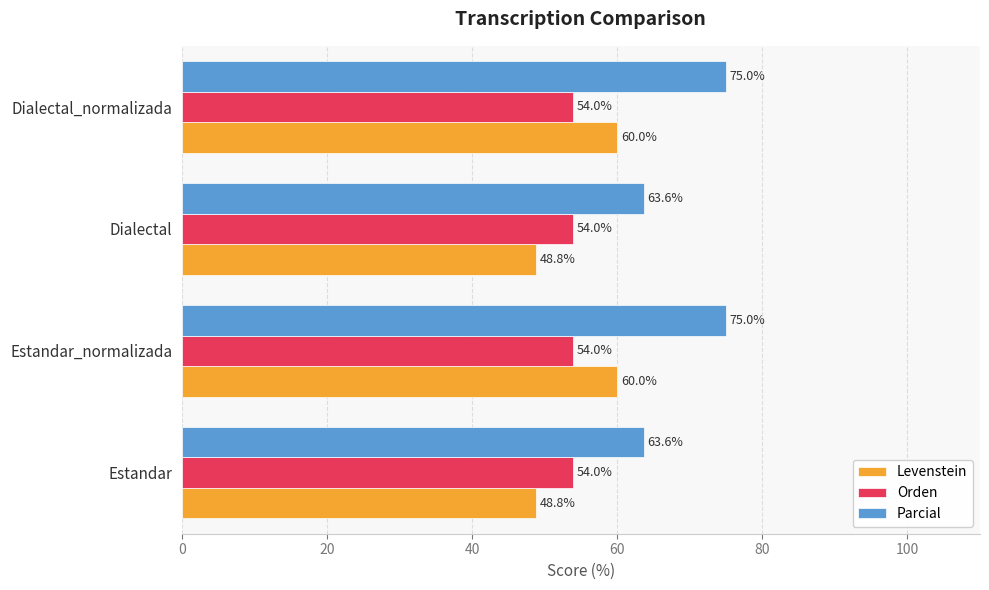

What is the minimum value for Levenstein?

48.8